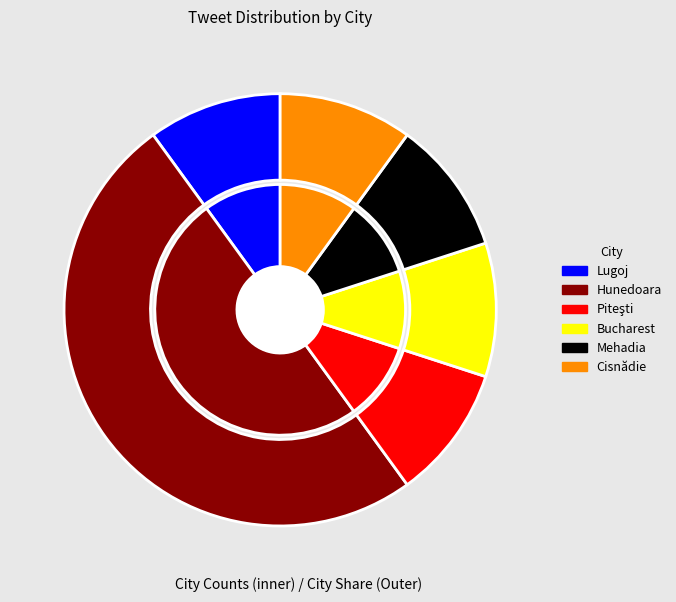

Which category has the biggest portion of the pie?

Hunedoara